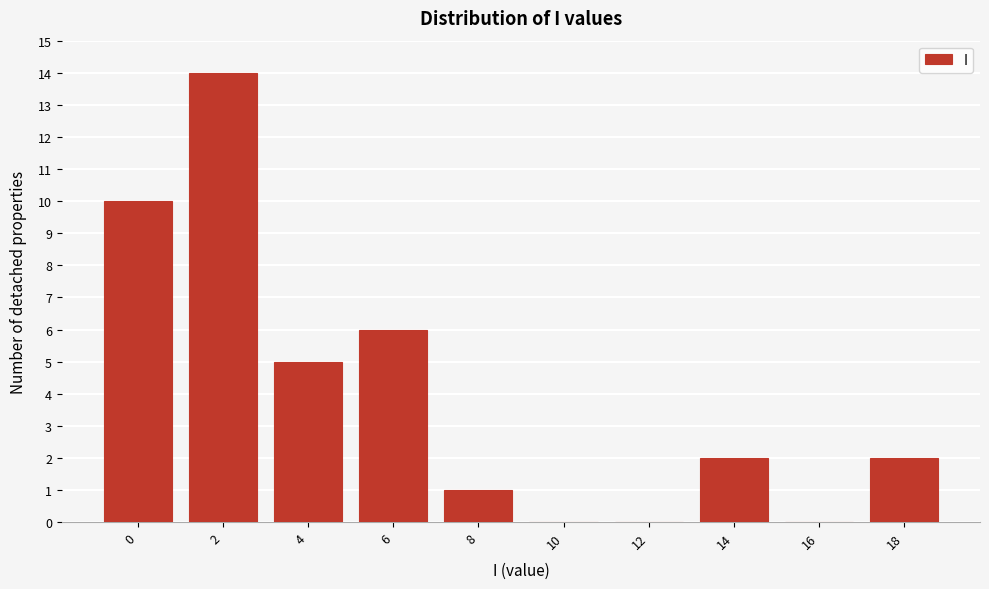

Reading right to left, extract all data points from this chart.

18=2	16=0	14=2	12=0	10=0	8=1	6=6	4=5	2=14	0=10